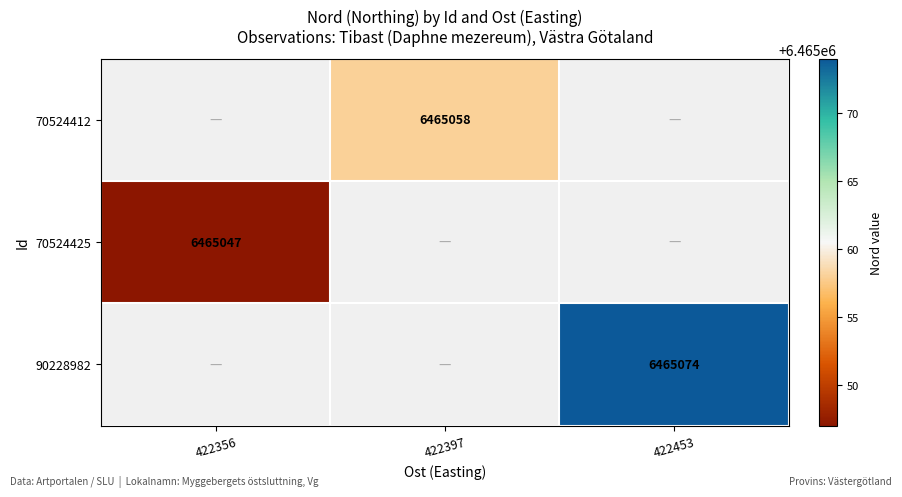

The 90228982 series shows 2910422 at 422453. True or false?

False